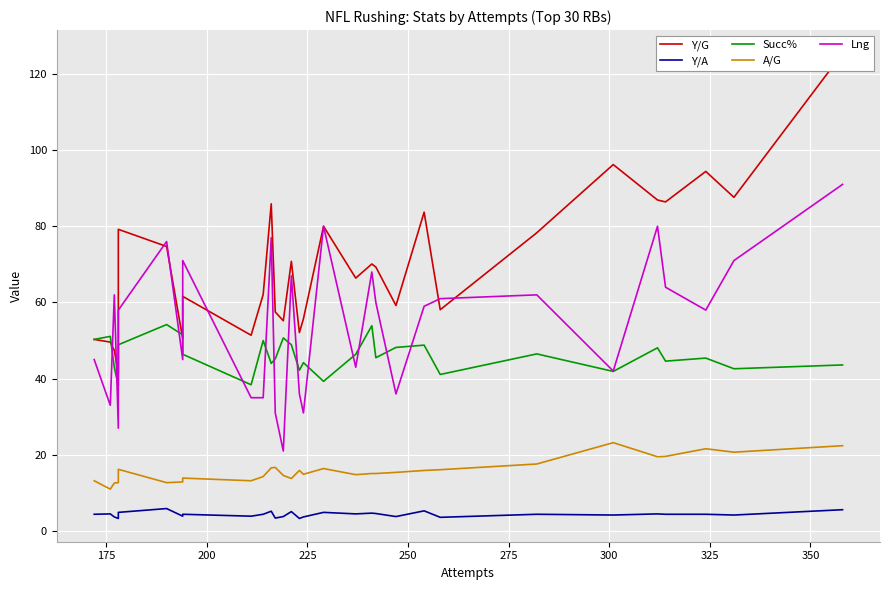

At how many categories does at least one series exceed 34?

30